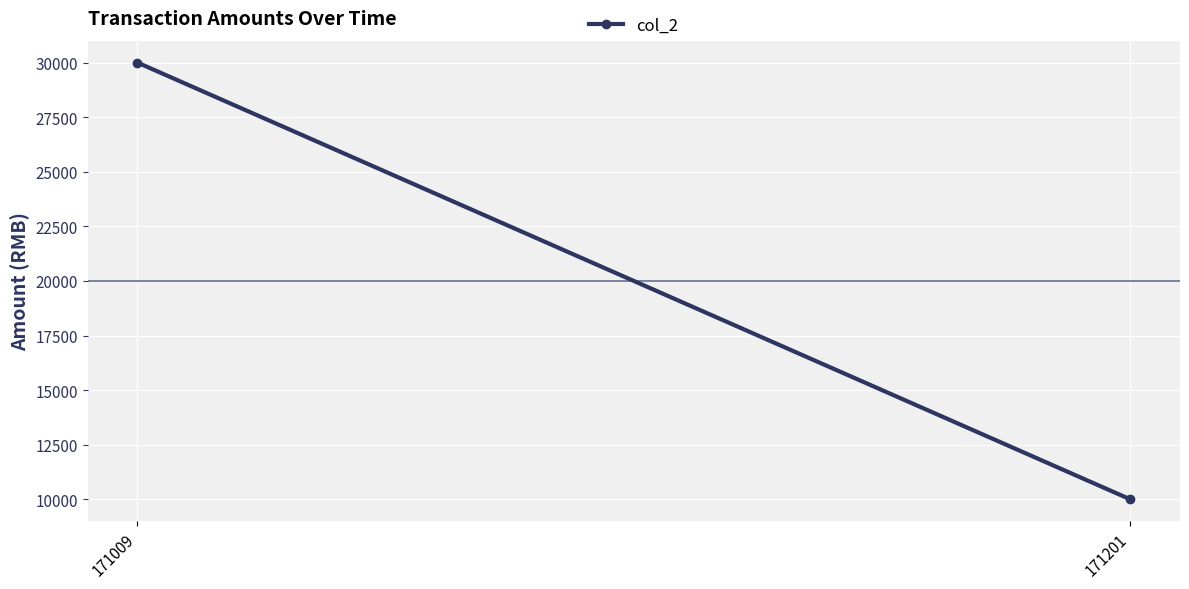

Rank the categories by value from highest to lowest.

171009, 171201